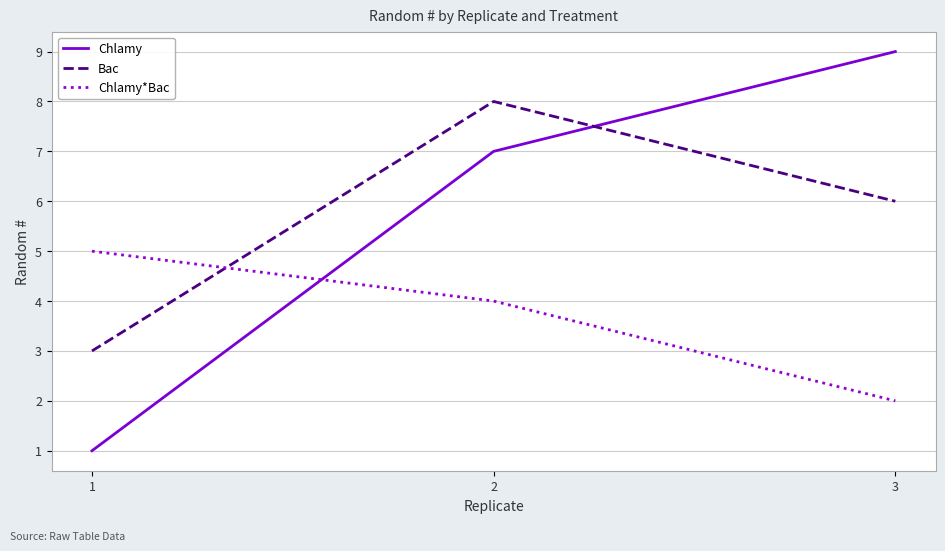

True or false: Chlamy*Bac has a value of 5 at 1.

True